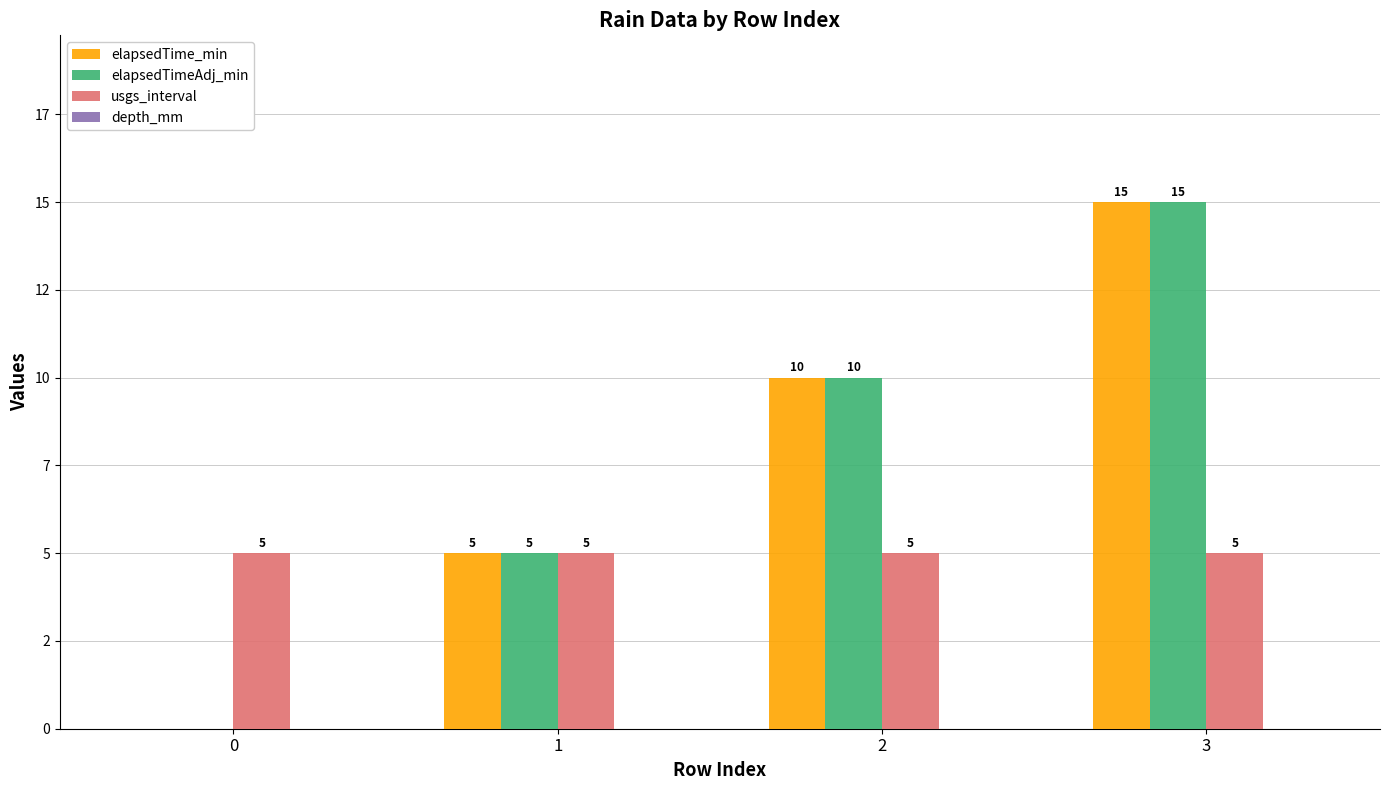

The elapsedTimeAdj_min series shows 5 at 1. True or false?

True